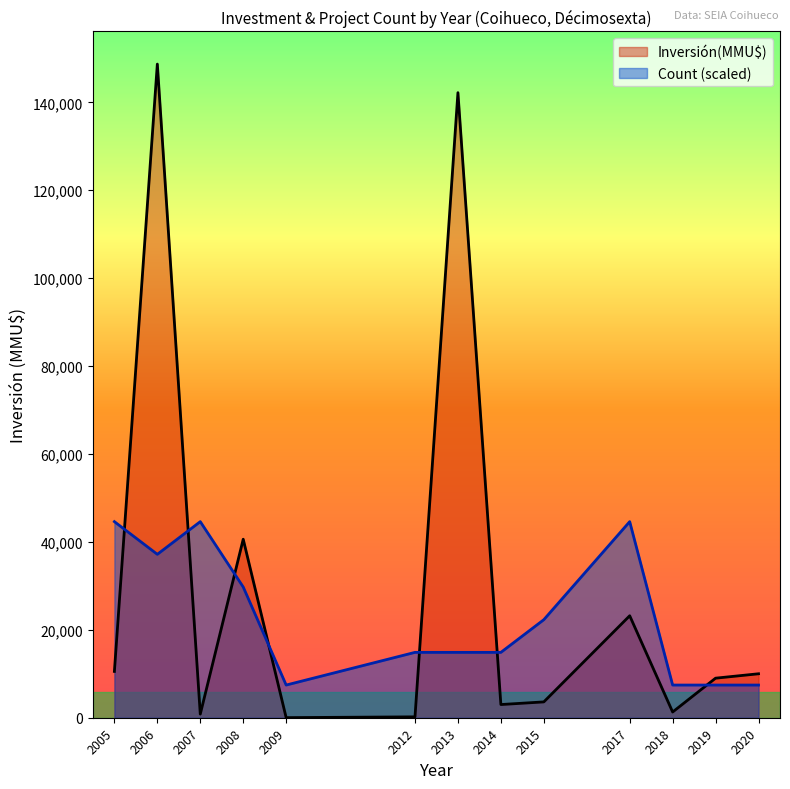

After their last crossing, which series has the higher values: Count or Inversión(MMU$)?

Inversión(MMU$)